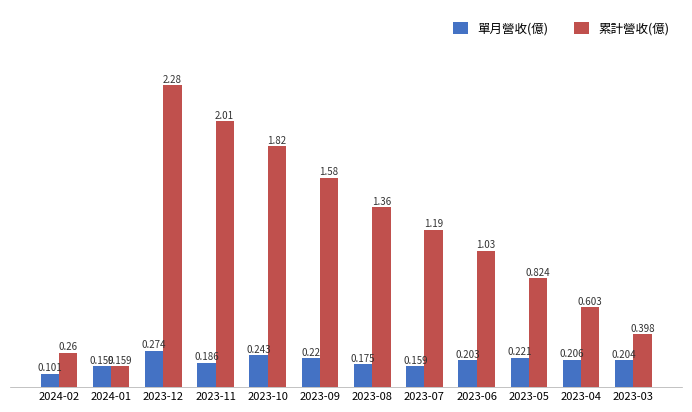

How many 單月營收(億) values are between 0 and 1?

12